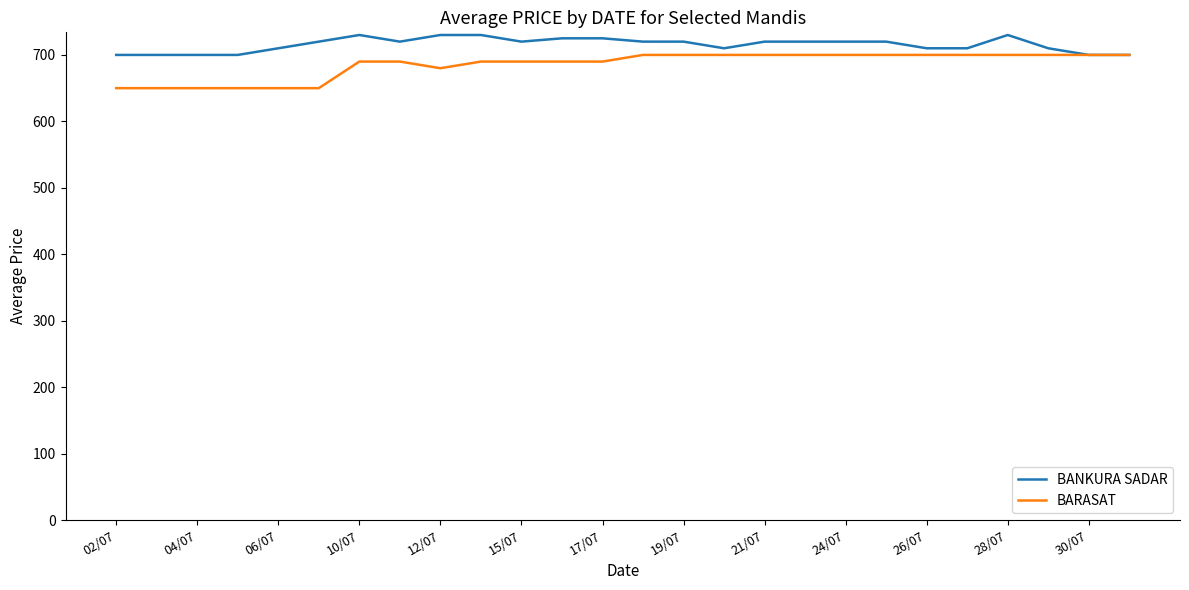

Which series has the largest total across all categories?

BANKURA SADAR